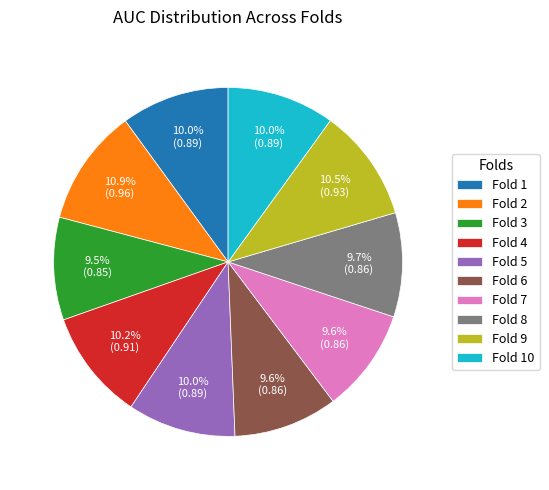

Is there any slice that represents more than half of the pie?

No